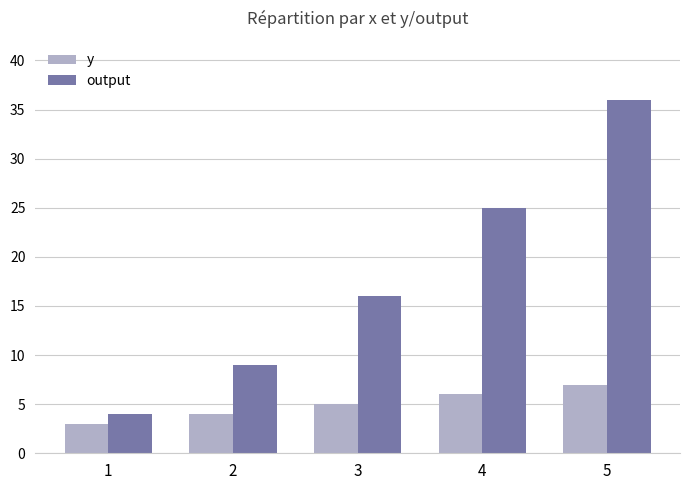

At which category is the sum across all series the highest?

5